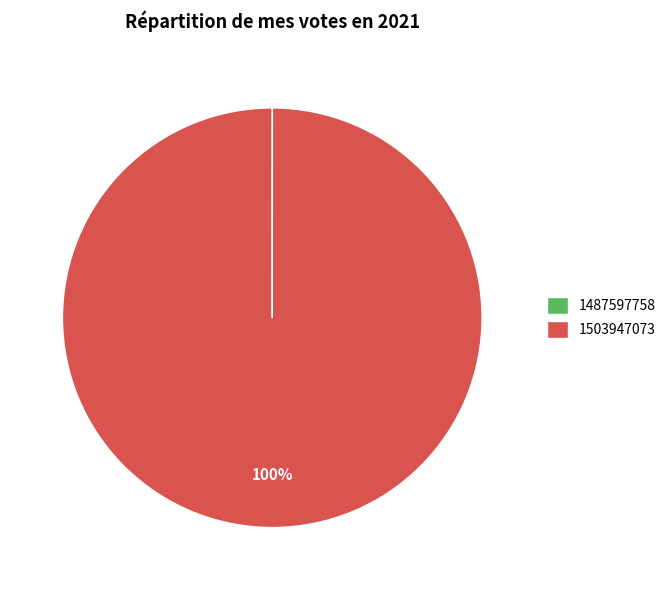

To the nearest percent, what is the difference between the largest and smallest slice percentages?

100%